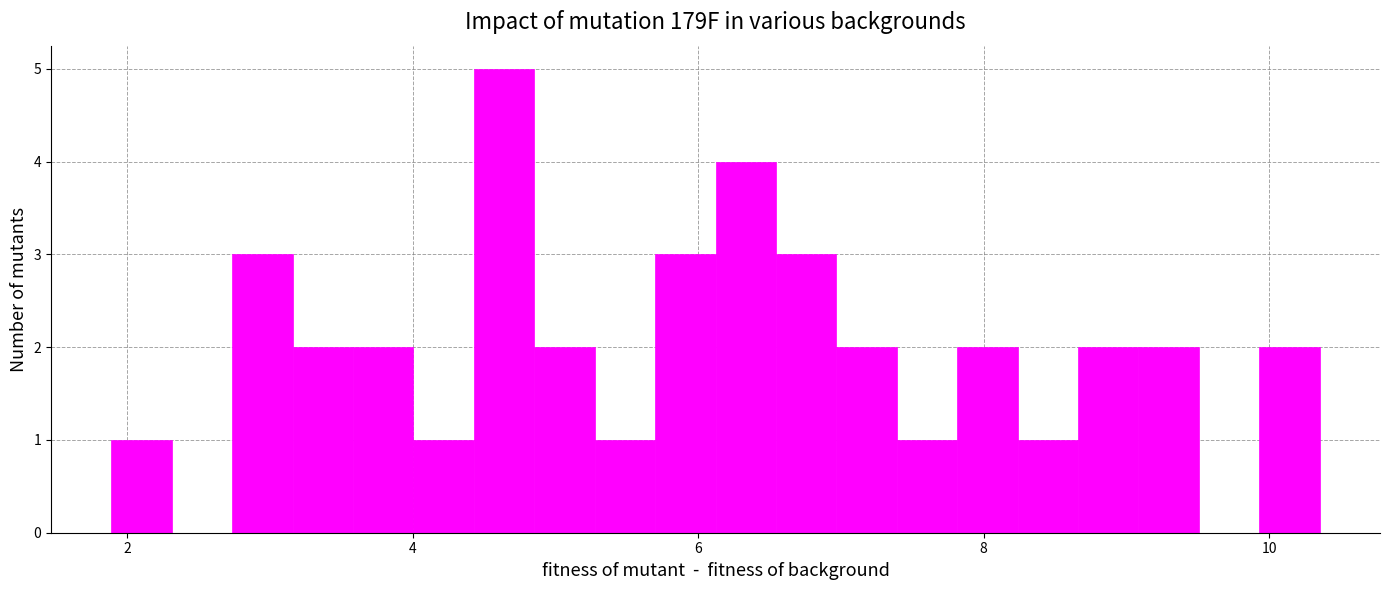

Around what value on the x-axis is the tallest bar? Give the approximate position of its centre, as read against the axis.

4.6